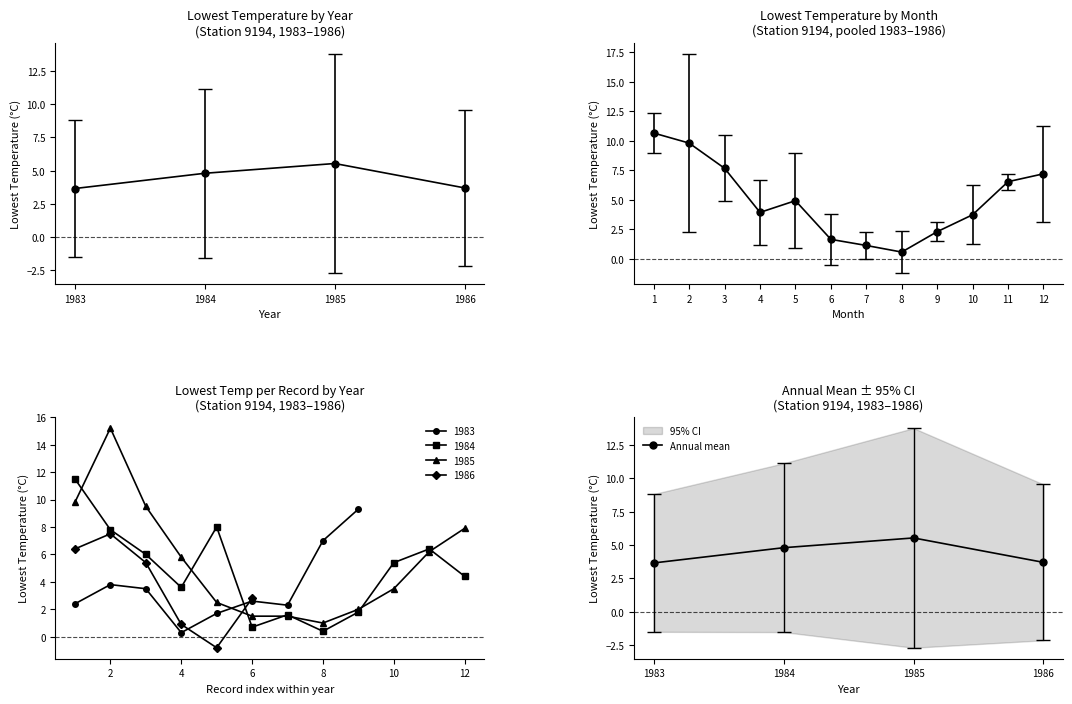

What is the sum of all values?

17.7